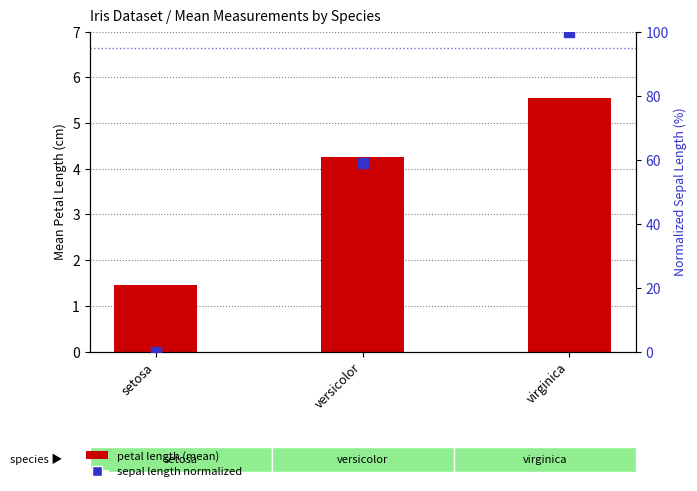

What is the sum of the sepal length (normalized) values at virginica and setosa?

100.0